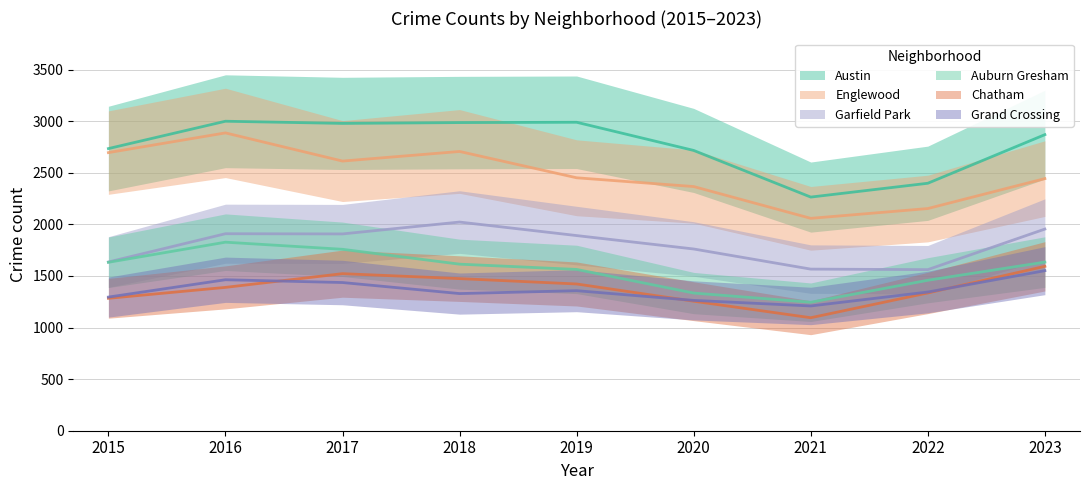

What is the value of the Auburn Gresham point at the 4th from the left?

1614